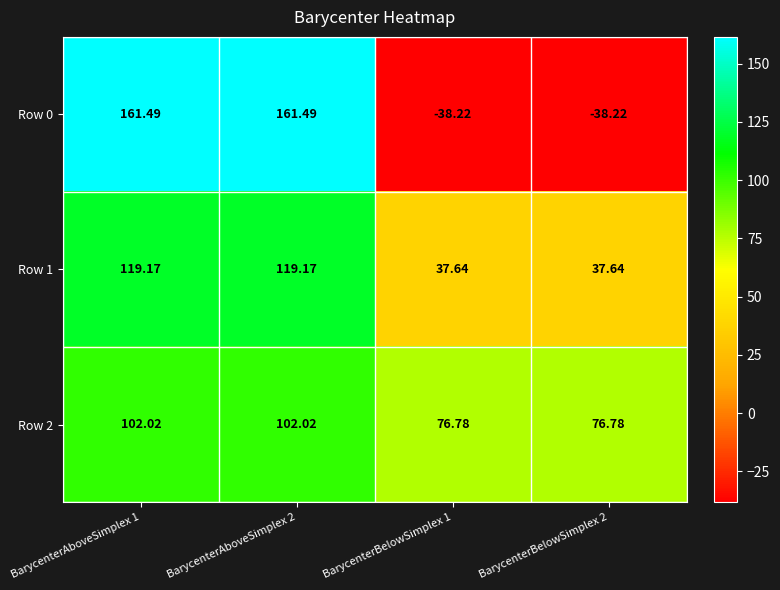

Reading left to right, what are all the values shown in this chart?

Row 0: BarycenterAboveSimplex 1=161.5	BarycenterAboveSimplex 2=161.5	BarycenterBelowSimplex 1=-38.2	BarycenterBelowSimplex 2=-38.2
Row 1: BarycenterAboveSimplex 1=119.2	BarycenterAboveSimplex 2=119.2	BarycenterBelowSimplex 1=37.6	BarycenterBelowSimplex 2=37.6
Row 2: BarycenterAboveSimplex 1=102.0	BarycenterAboveSimplex 2=102.0	BarycenterBelowSimplex 1=76.8	BarycenterBelowSimplex 2=76.8